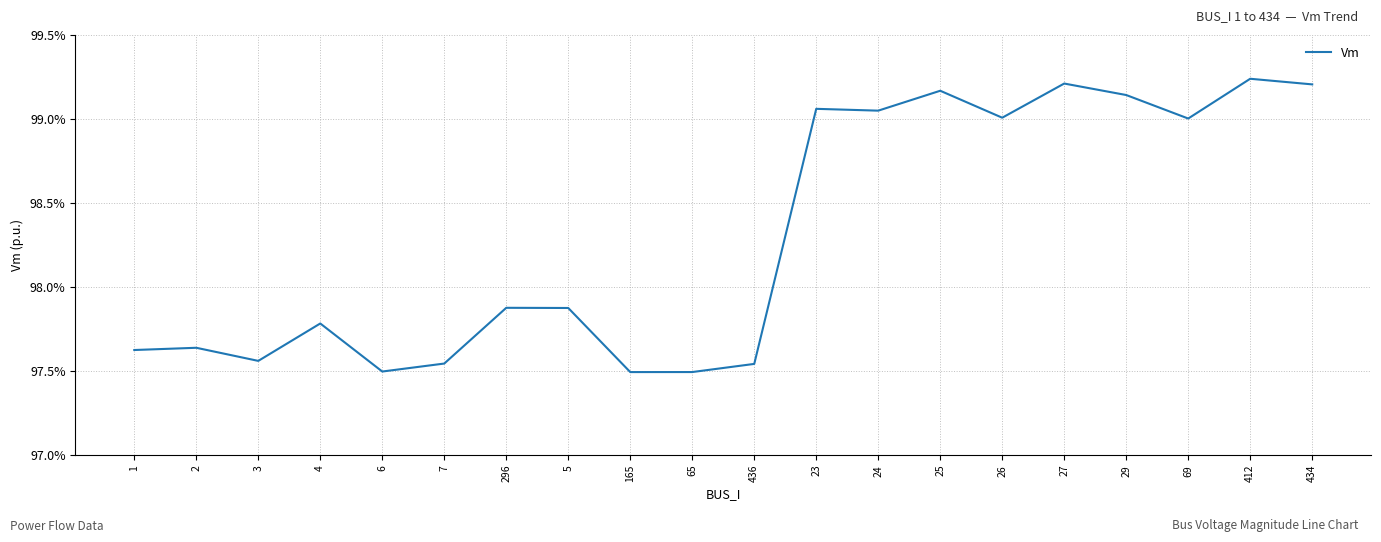

Does the chart have visible grid lines?

Yes